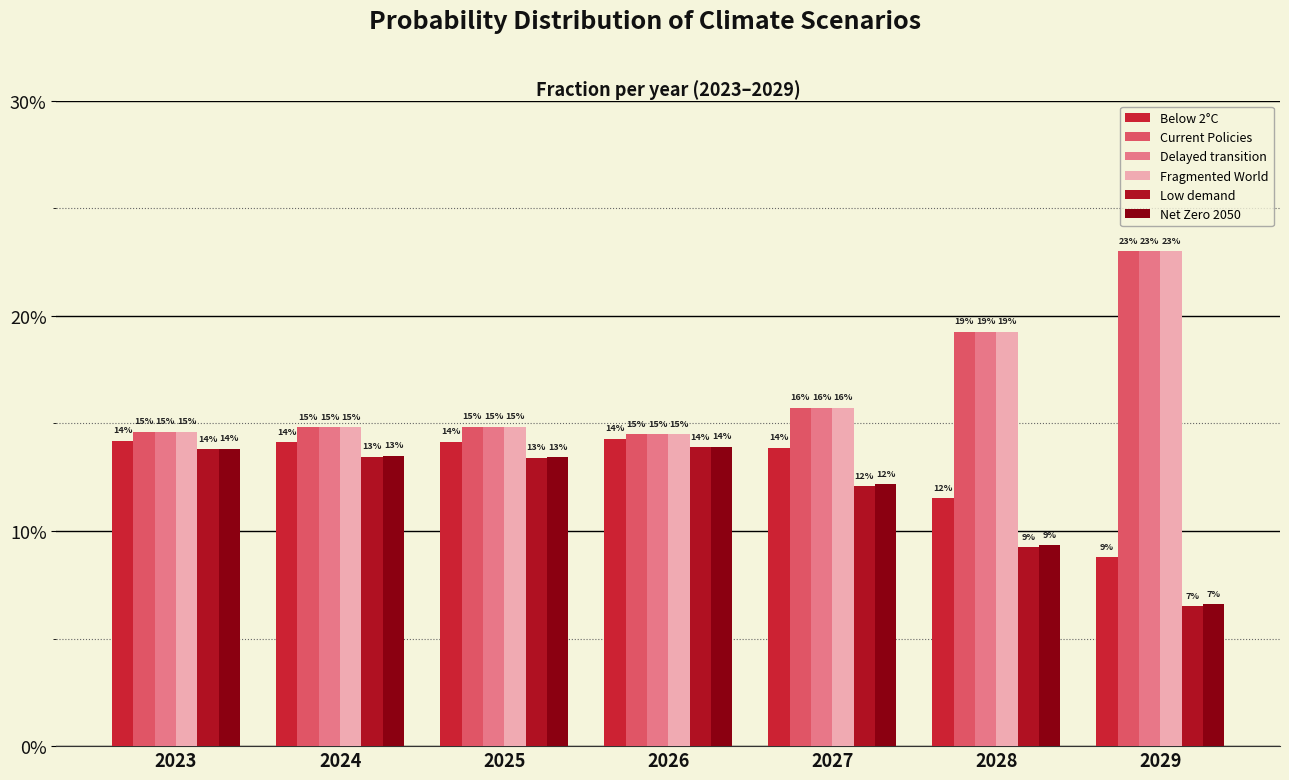

What is the value of the Current Policies bar at the 2nd from the left?

0.1